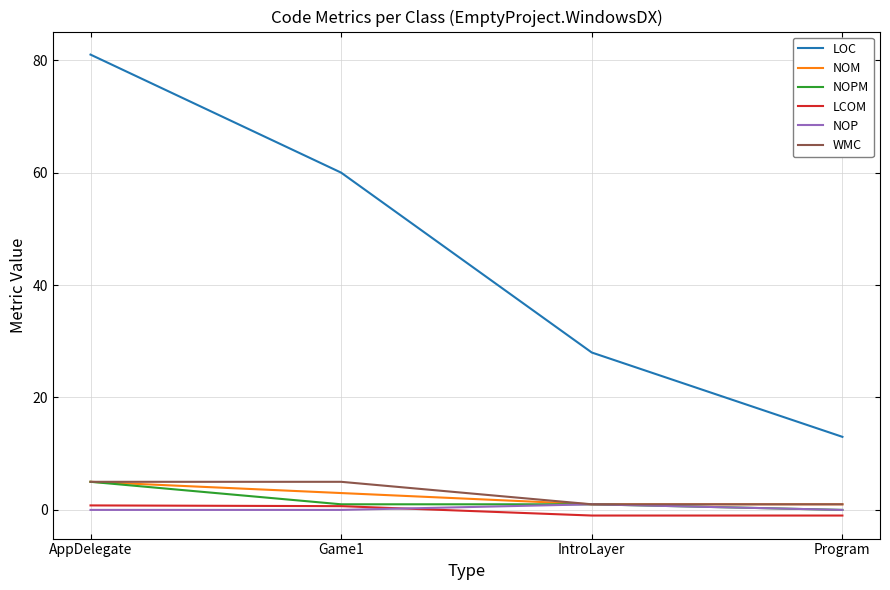

At which category does the chart reach its peak across all series?

AppDelegate